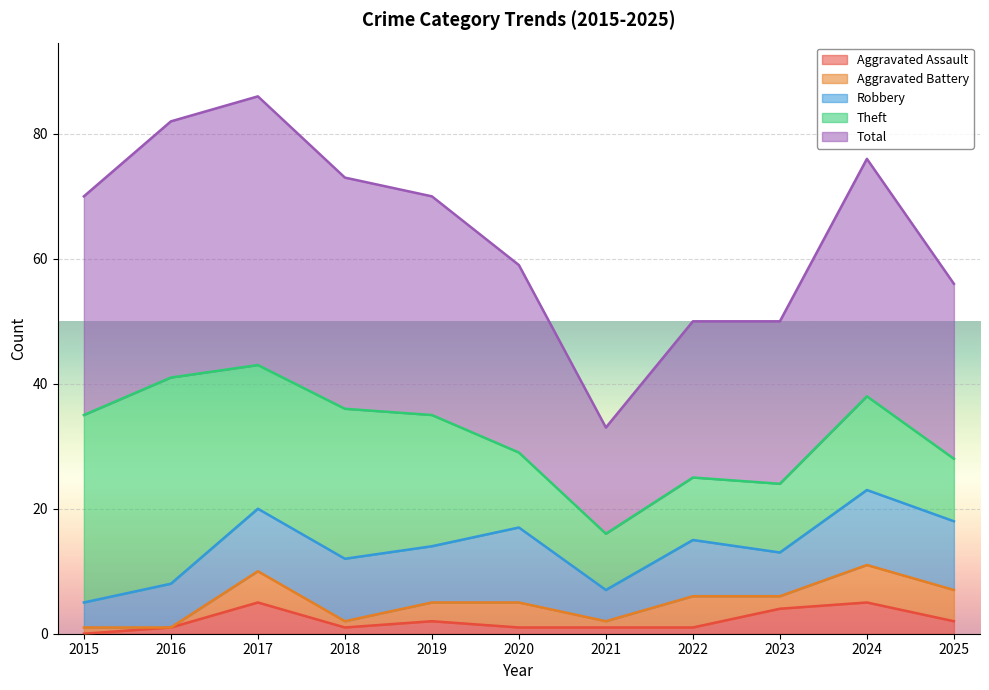

What is the total value across all series at 2022?

50